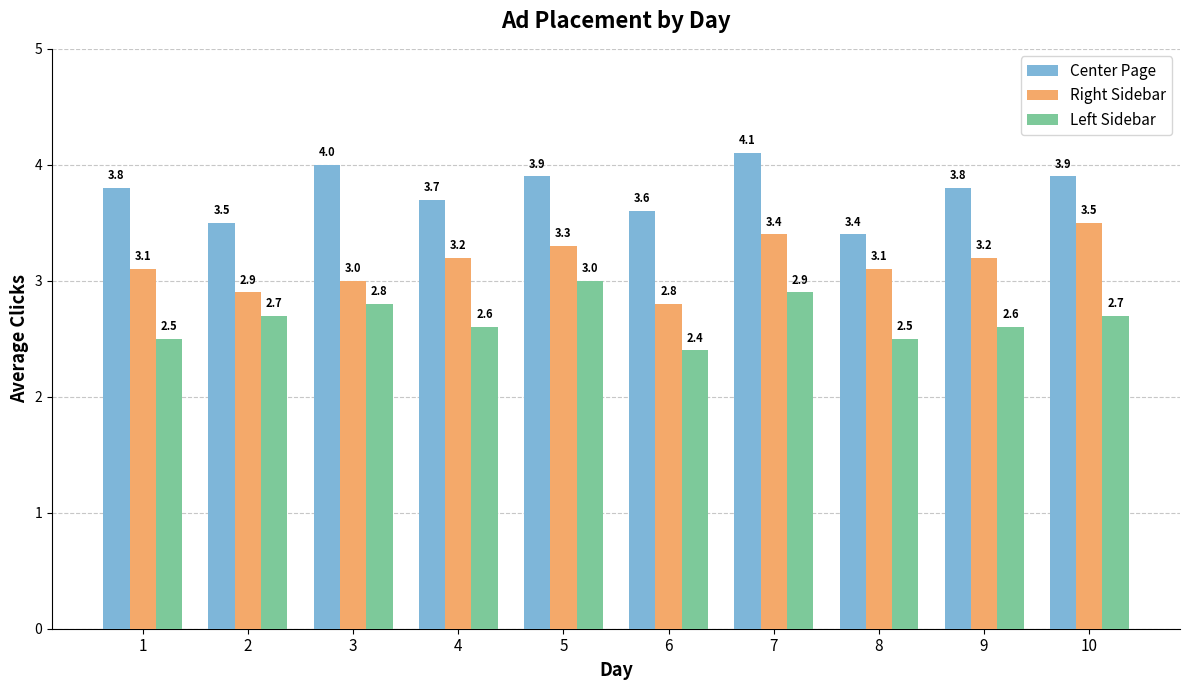

What is the total value across all series at 4?

9.5